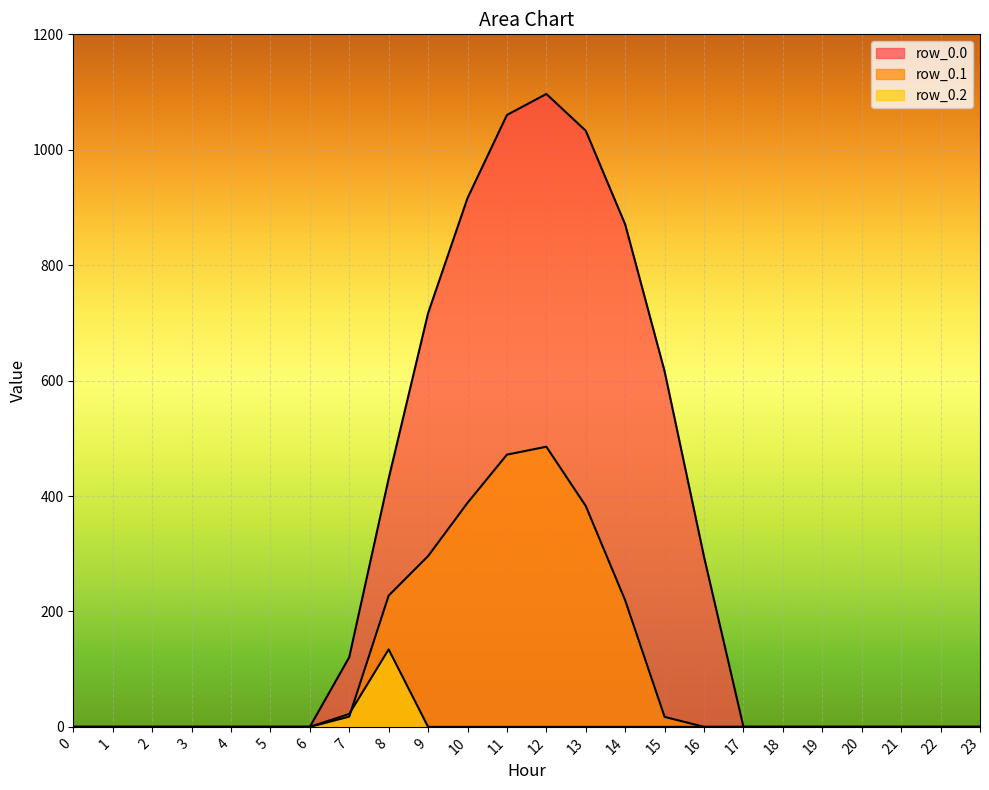

Is the value of row_0.2 at 11 greater than the value of row_0.0 at 18?

No